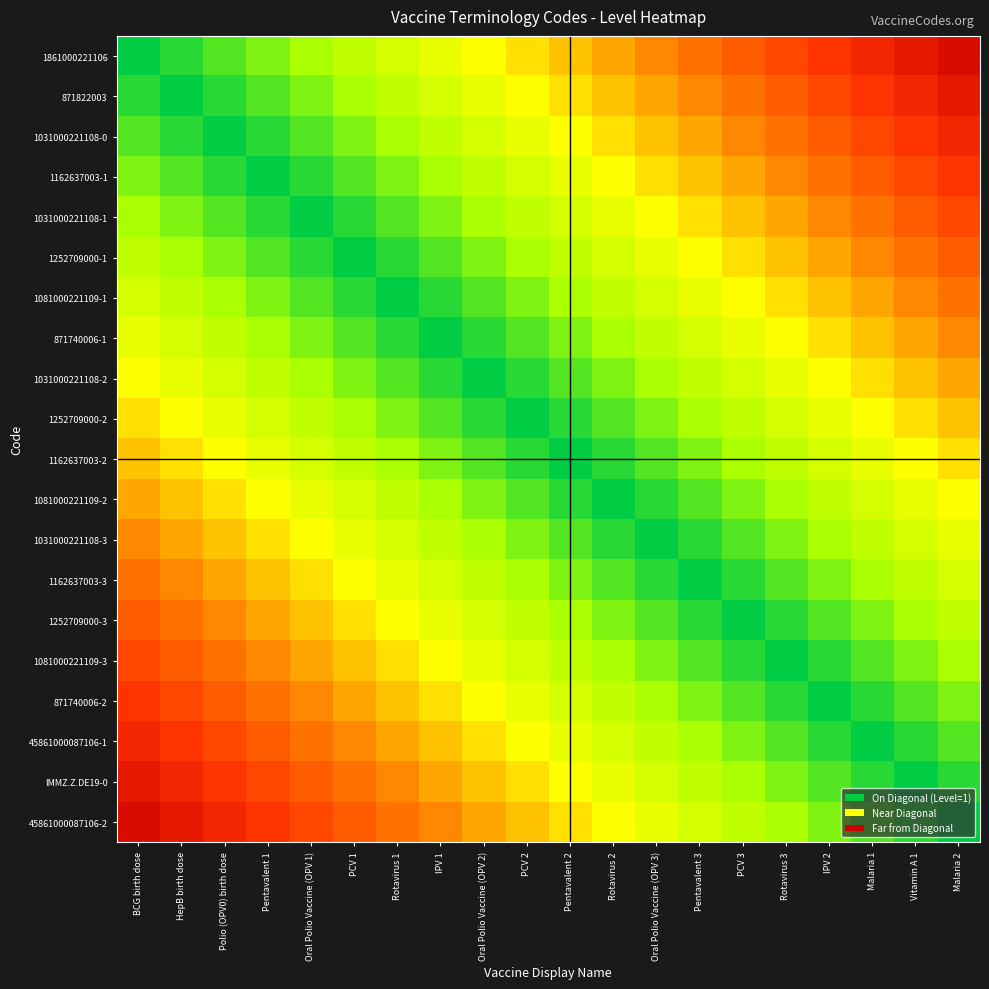

At Vitamin A 1, list the series in order from largest to smallest.

1861000221106, 871822003, 1031000221108-0, 1162637003-1, 1031000221108-1, 1252709000-1, 1081000221109-1, 871740006-1, 1031000221108-2, 1252709000-2, 1162637003-2, 1081000221109-2, 1031000221108-3, 1162637003-3, 1252709000-3, 1081000221109-3, 871740006-2, 45861000087106-1, 45861000087106-2, IMMZ.Z.DE19-0